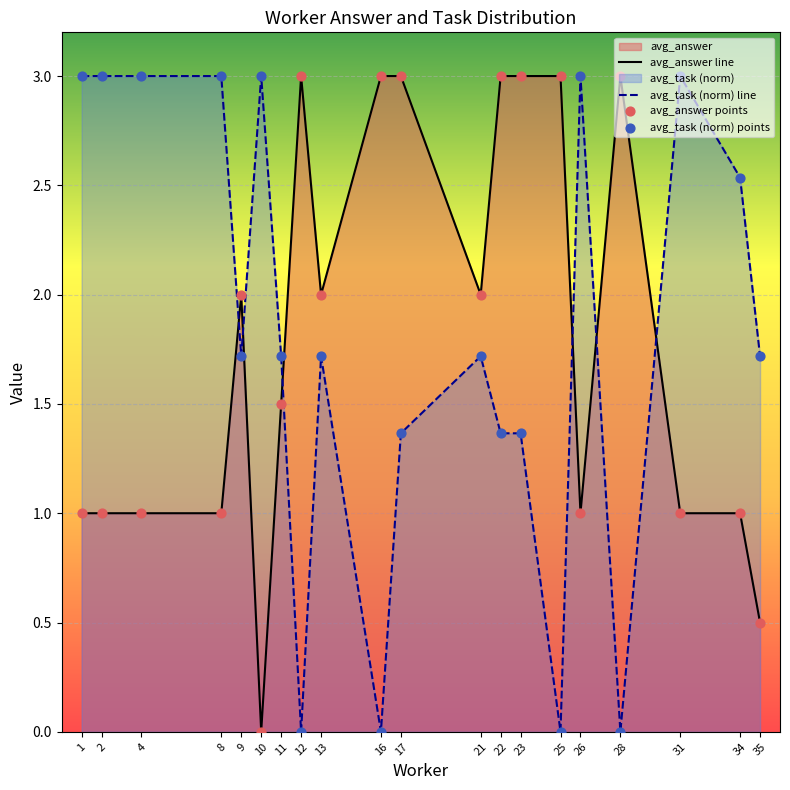

Where do avg_task (norm) line and avg_answer line first cross each other?

8 and 9